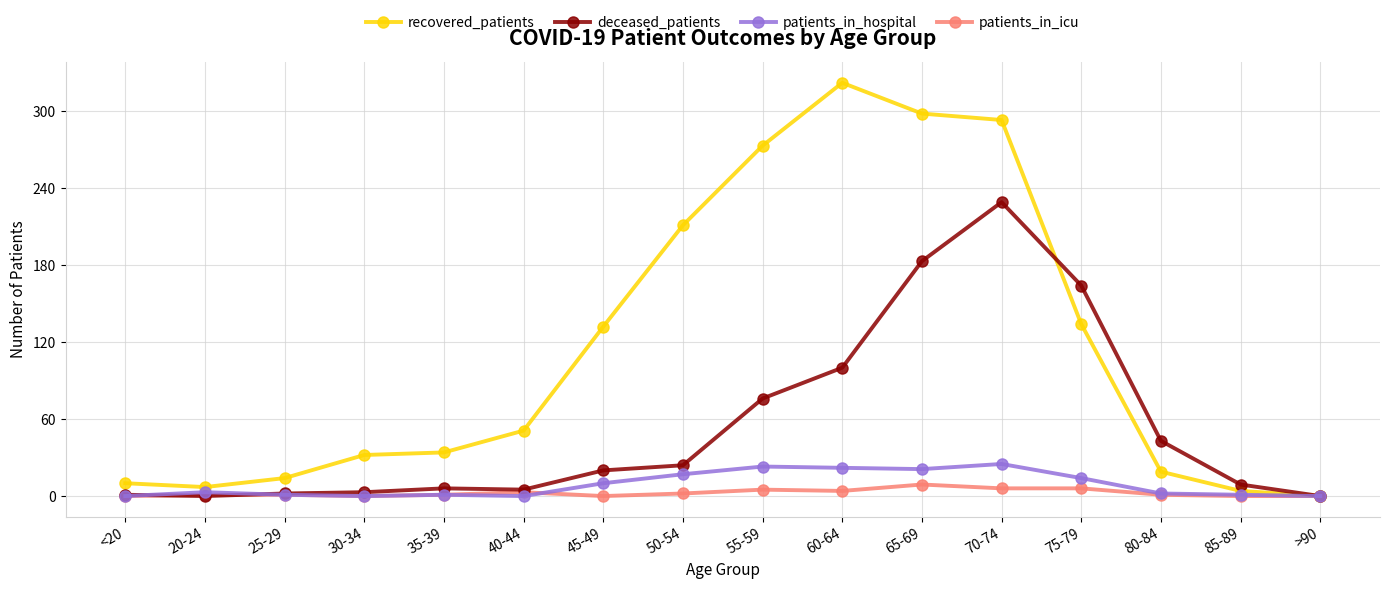

Which series changed the most between 50-54 and 65-69?

deceased_patients